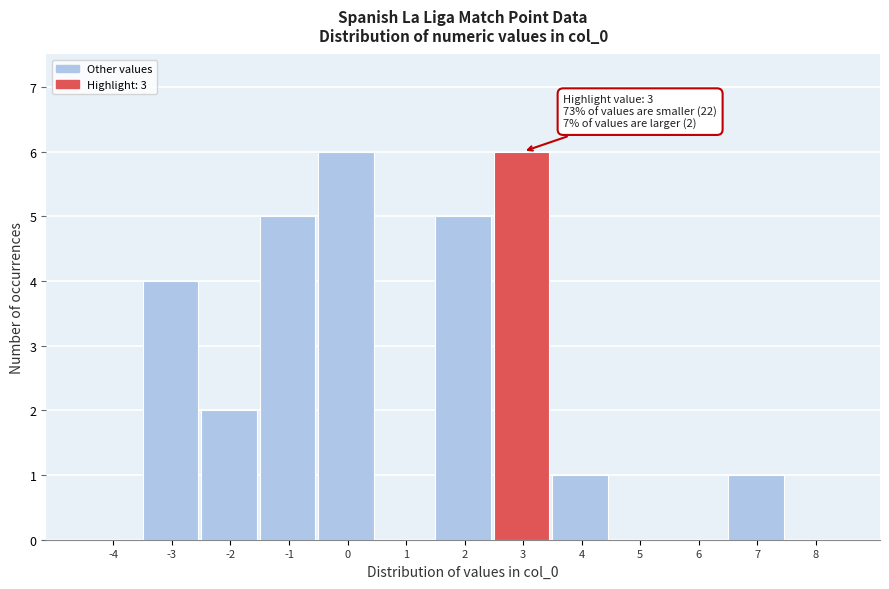

Reading left to right, what are all the values shown in this chart?

-4=0	-3=4	-2=2	-1=5	0=6	1=0	2=5	3=6	4=1	5=0	6=0	7=1	8=0